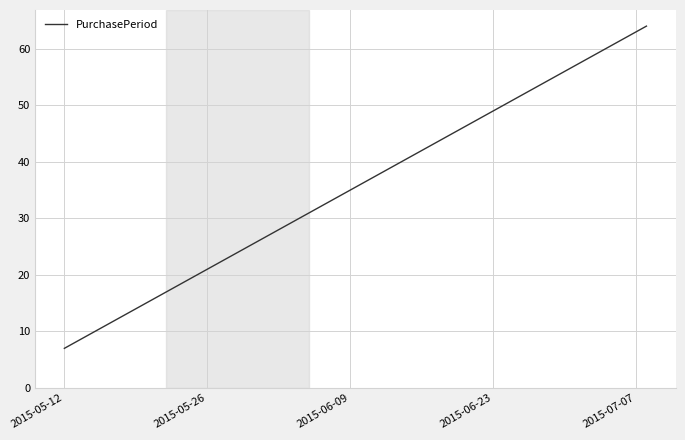

What is the minimum value shown in the chart?

7